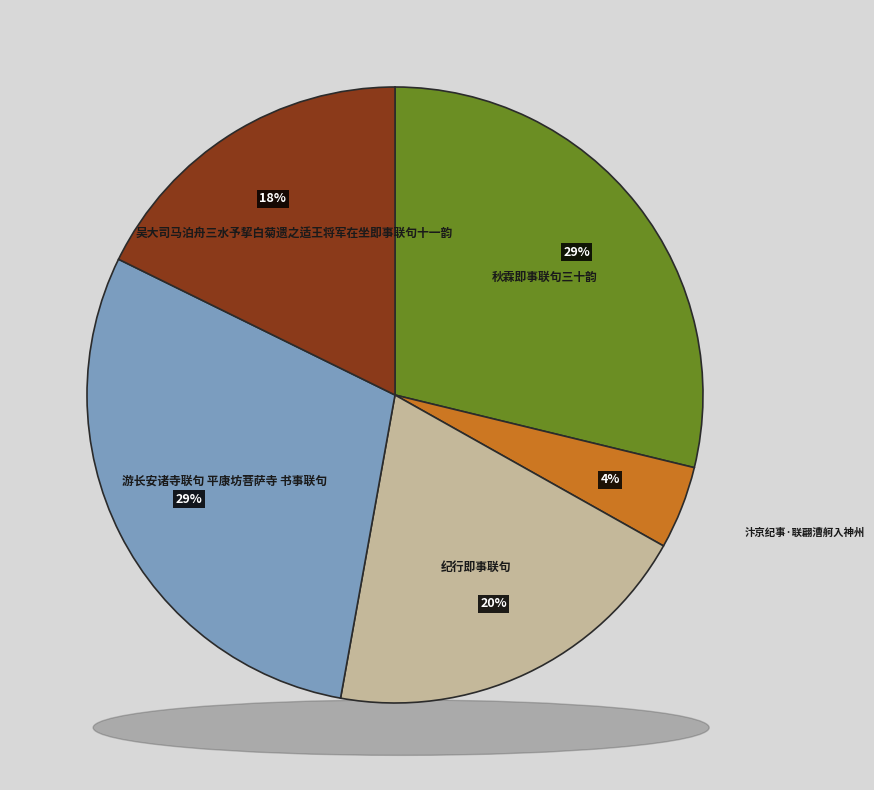

Does 吴大司马泊舟三水予挈白菊遗之适王将军在坐即事联句十一韵 account for over 50% of the chart?

No